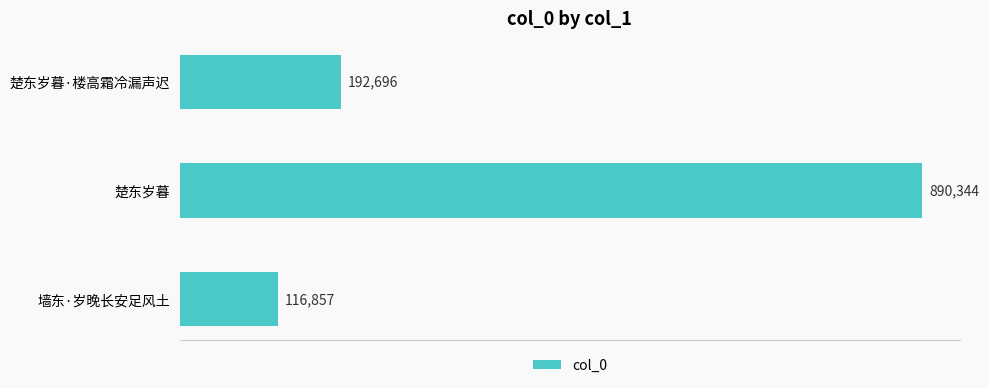

Reading top to bottom, what are all the values shown in this chart?

楚东岁暮·楼高霜冷漏声迟=192696	楚东岁暮=890344	墙东·岁晚长安足风土=116857